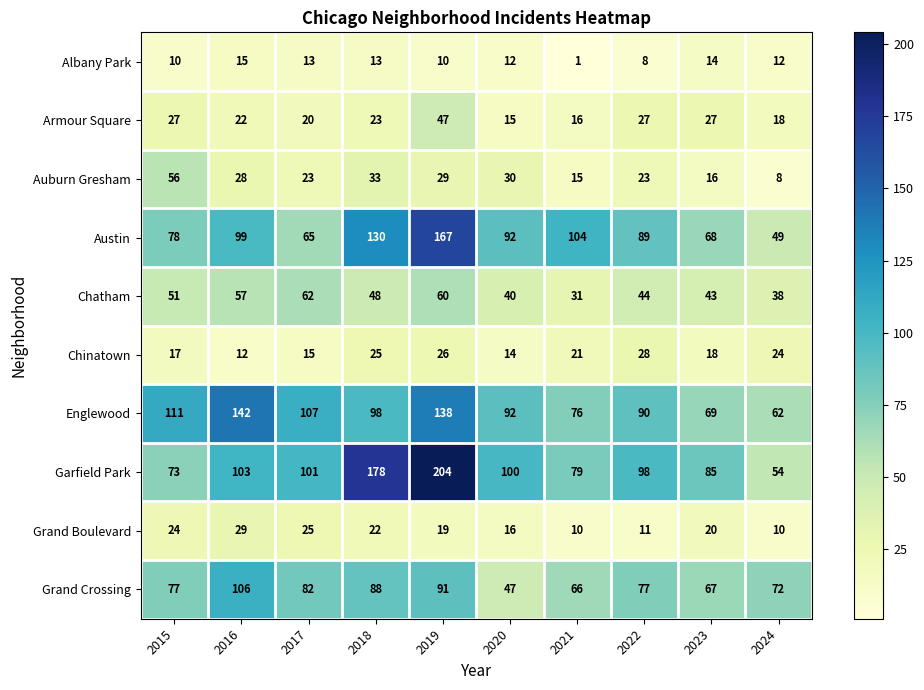

What is the approximate value of Chatham at 2019, to the nearest 5?

60